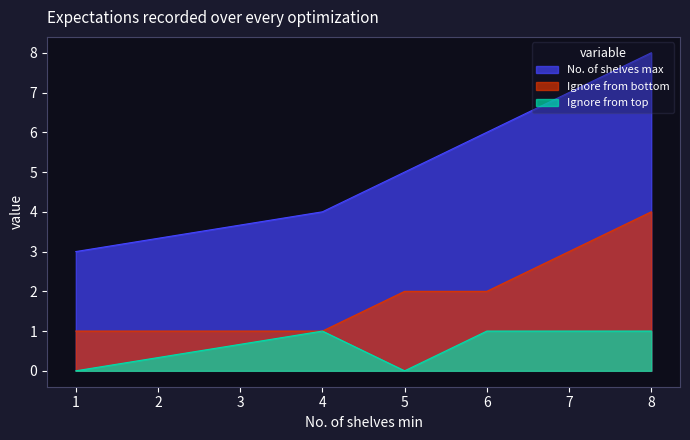

What is the approximate value of Ignore from top at 4?

1